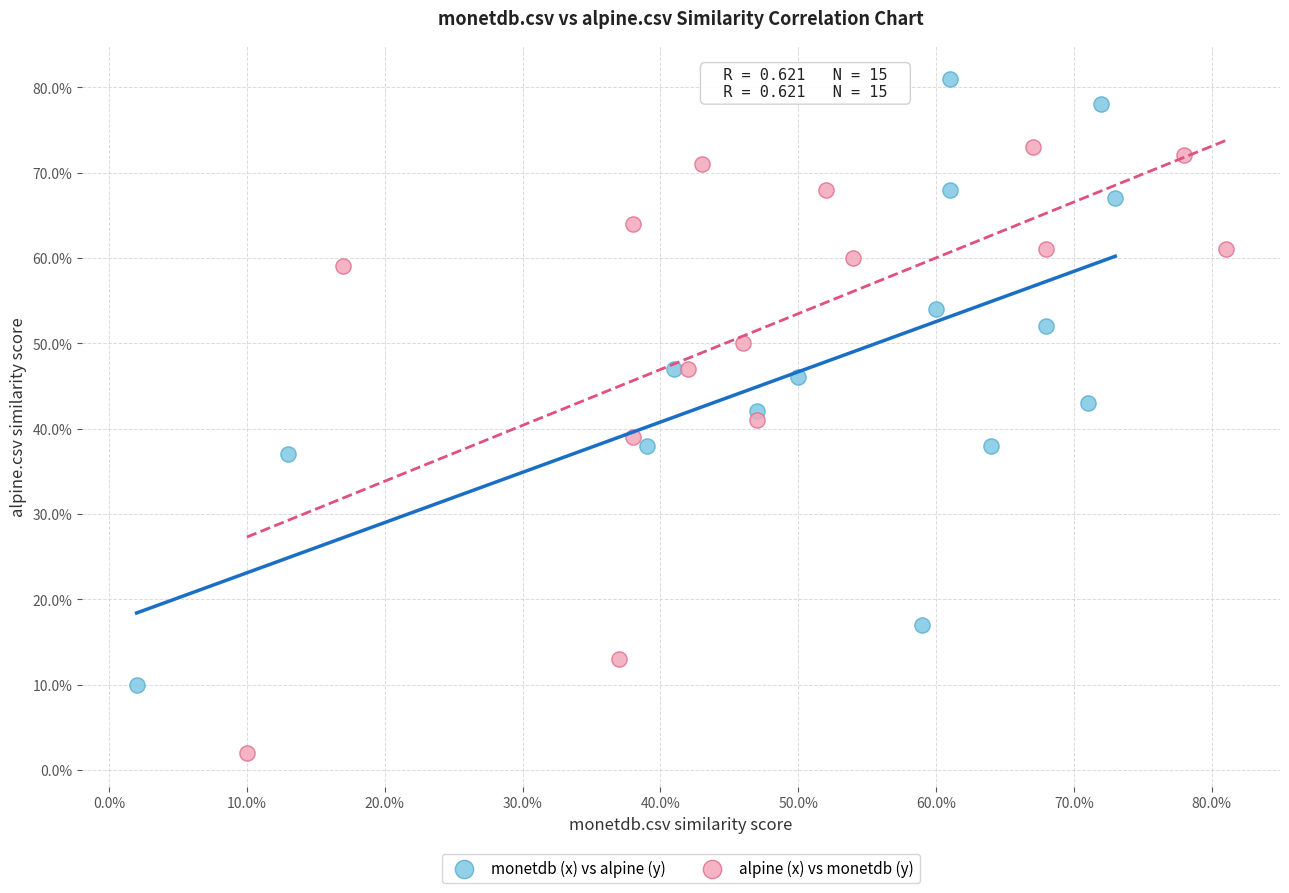

Which series contains the lowest Y value?

alpine (x) vs monetdb (y)